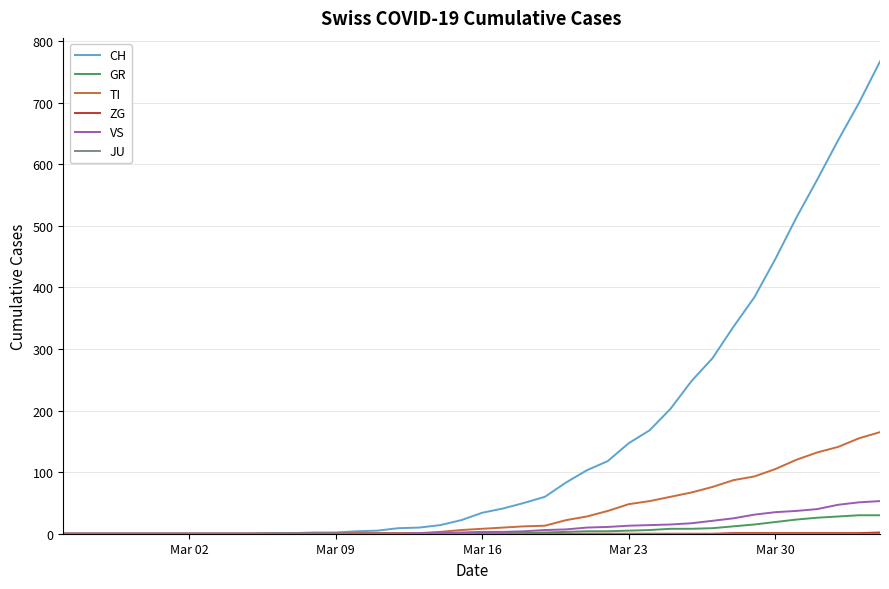

What is the highest value of the CH series?

767